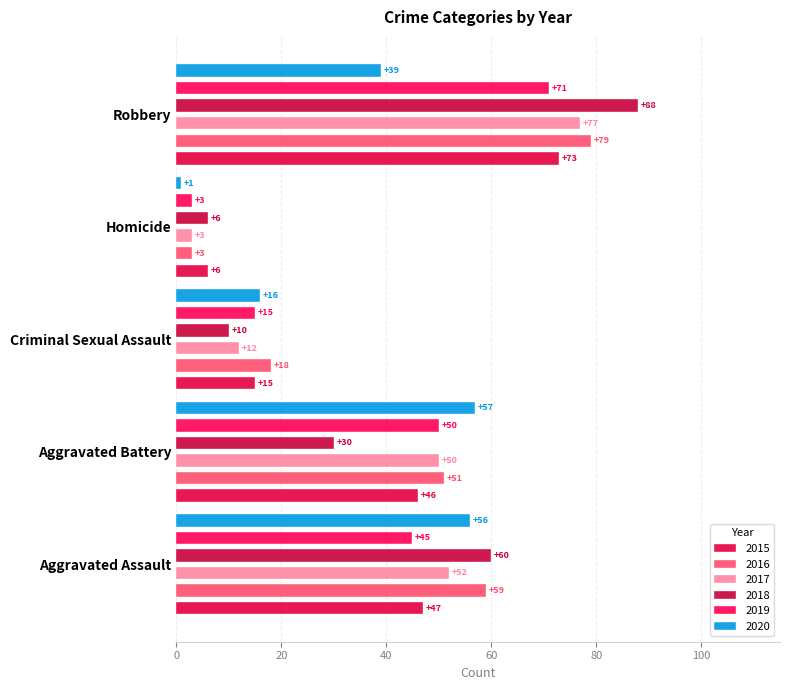

At how many categories does at least one series exceed 27?

3